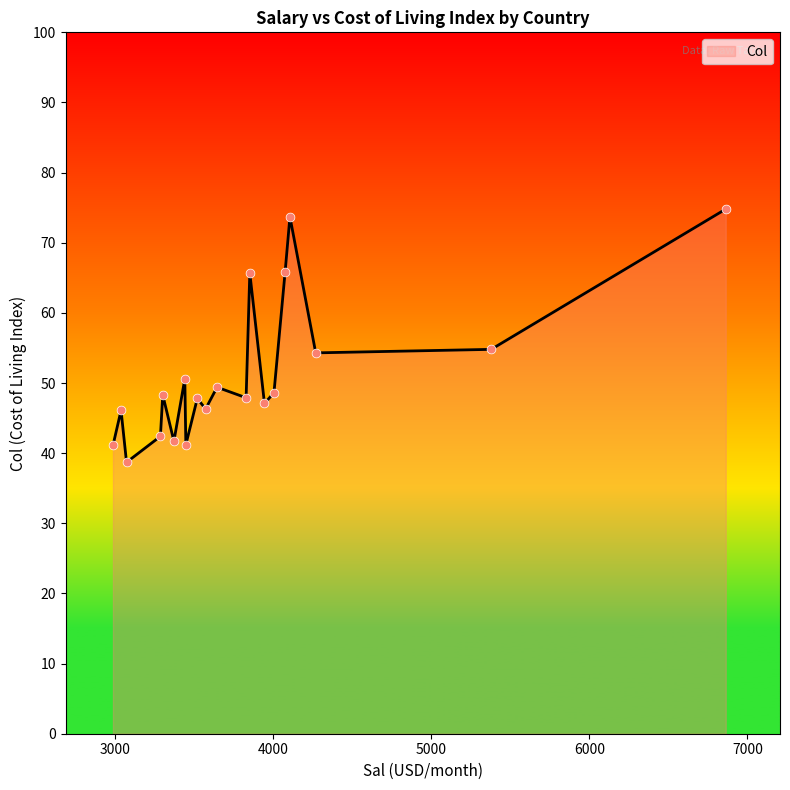

What is the minimum value shown in the chart?

38.7